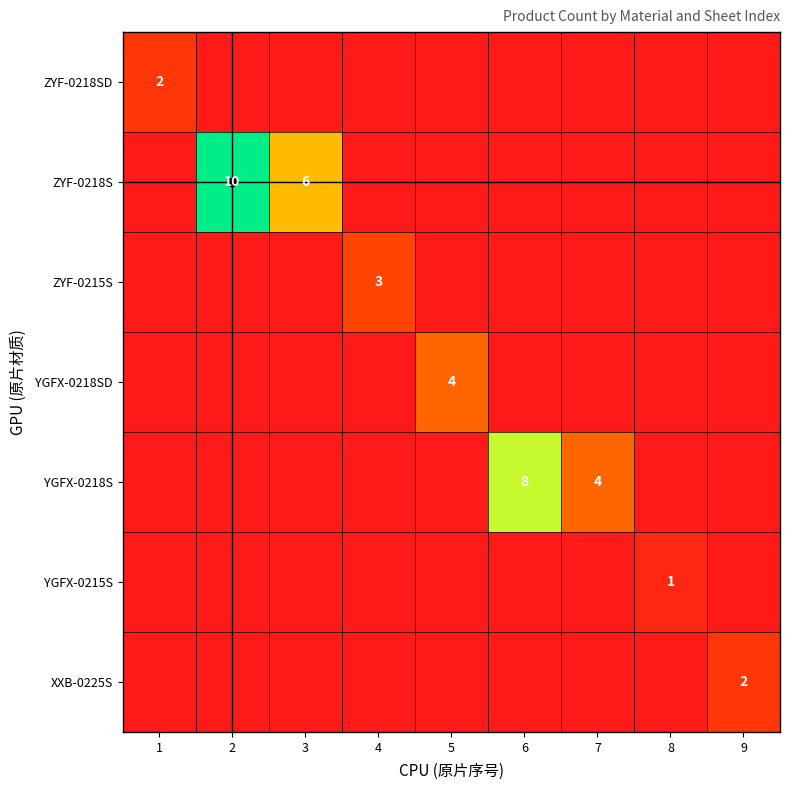

Which series has the largest range (max minus min)?

ZYF-0218S